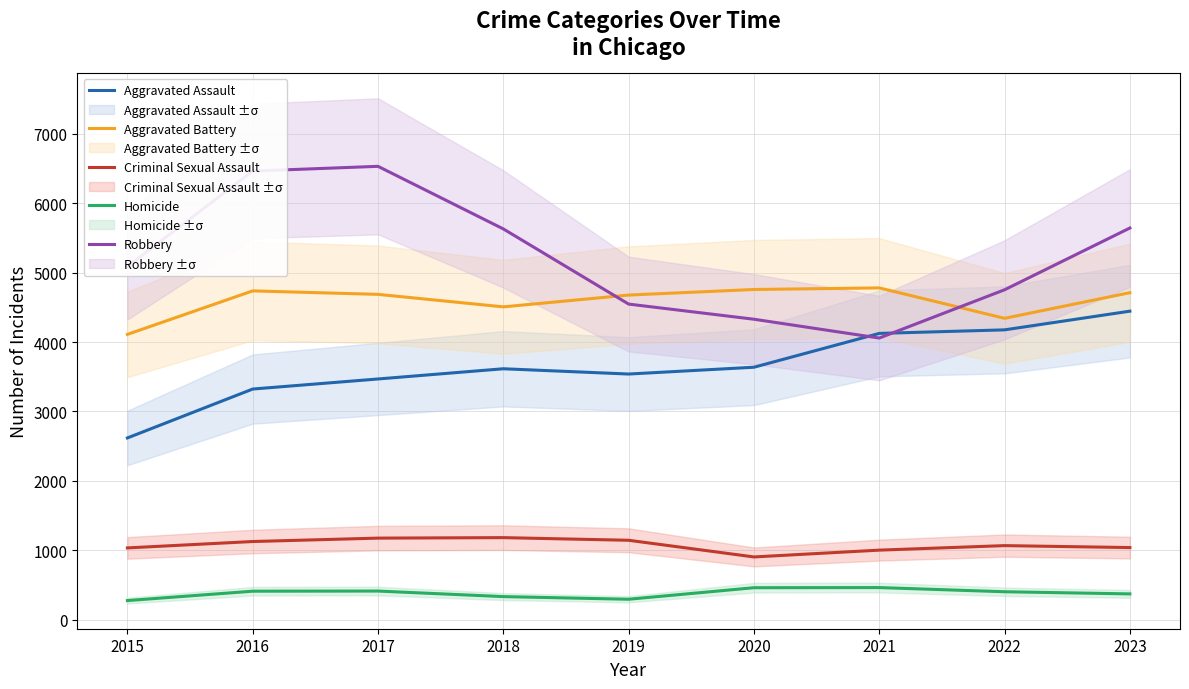

True or false: Robbery has a value of 5628 at 2018.

True